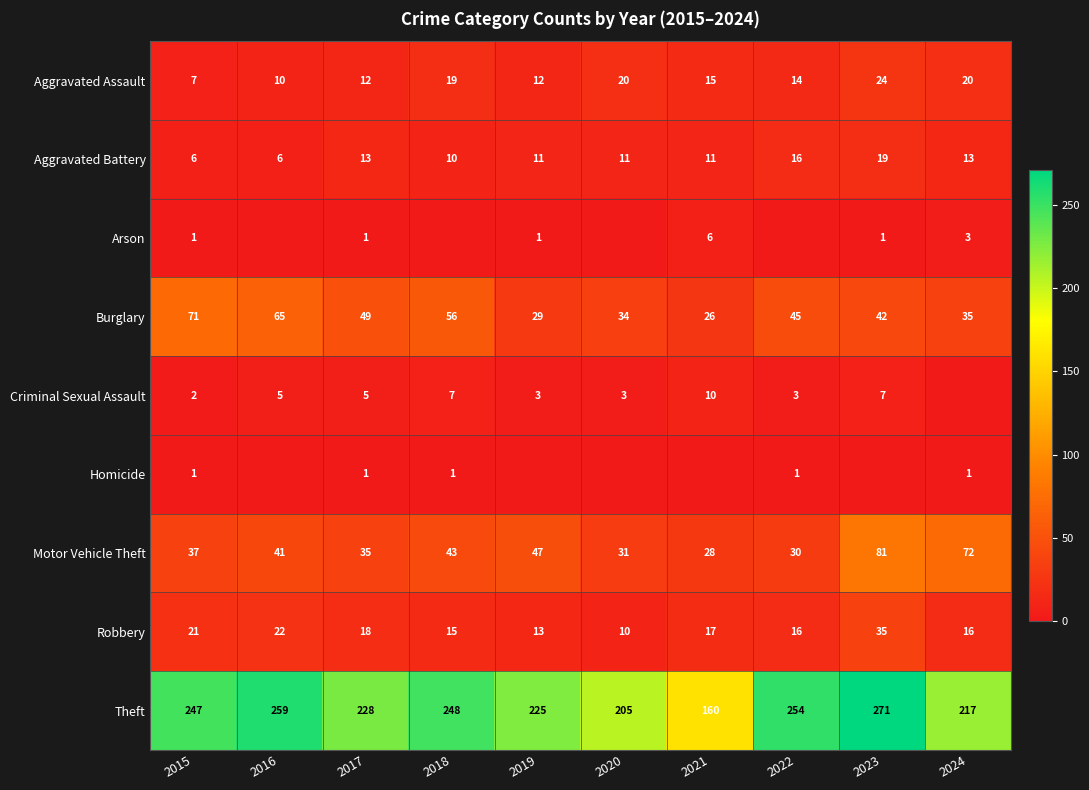

What is the difference between the Aggravated Battery values at 2017 and 2020?

2